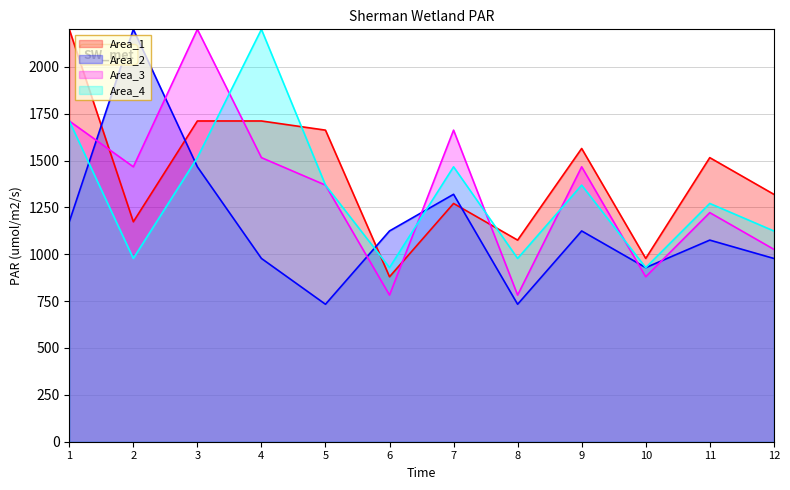

How many lines are shown in the chart?

4